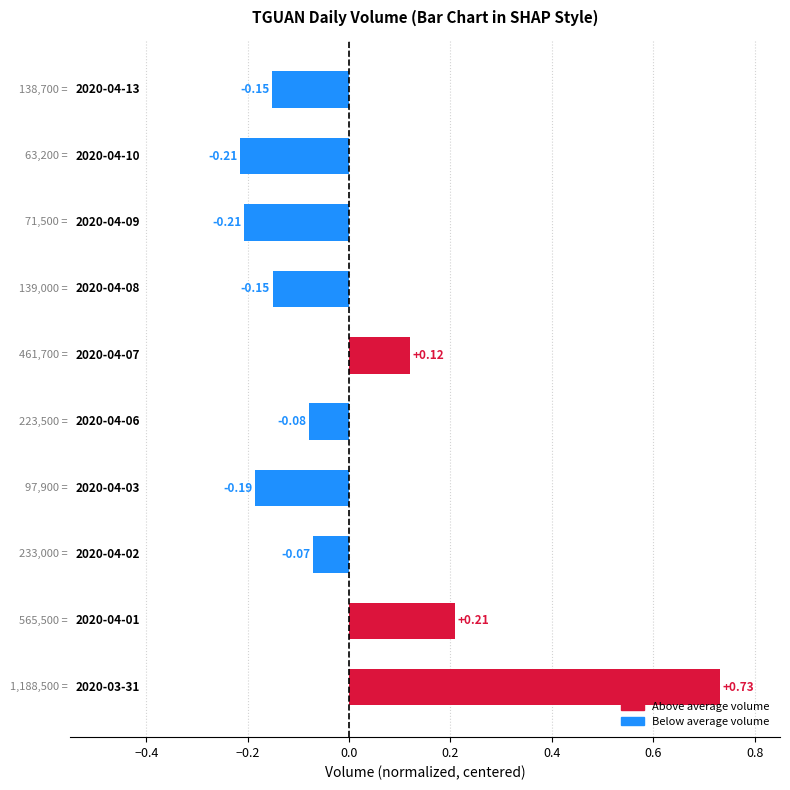

How many values are below zero?

7